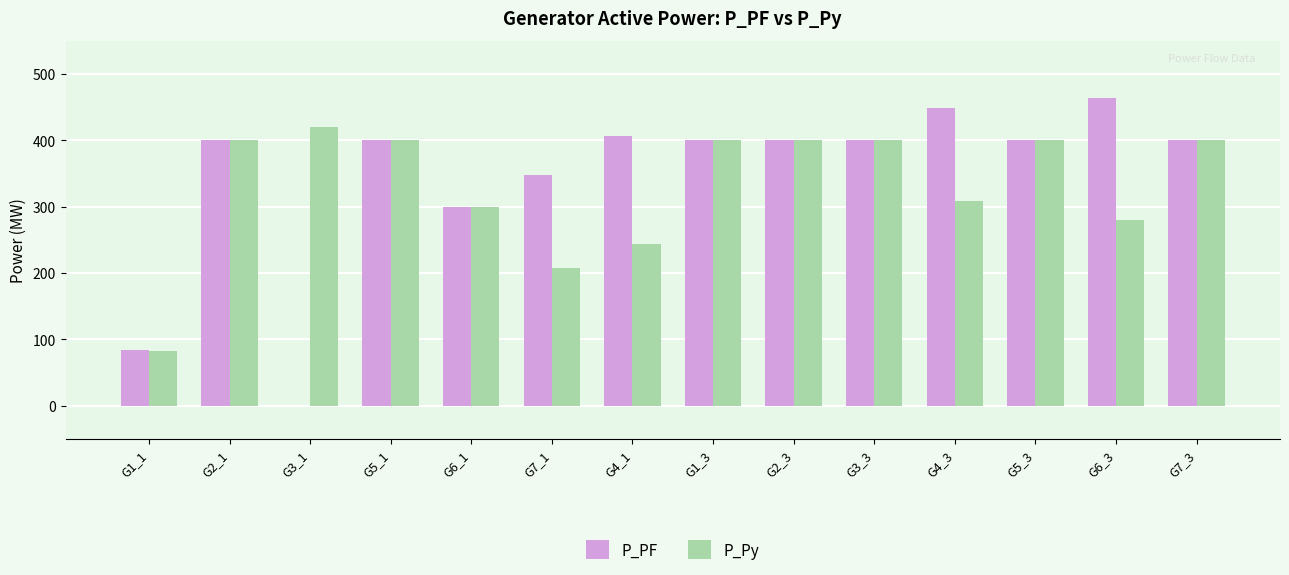

What are all the series names shown in the legend?

P_PF, P_Py